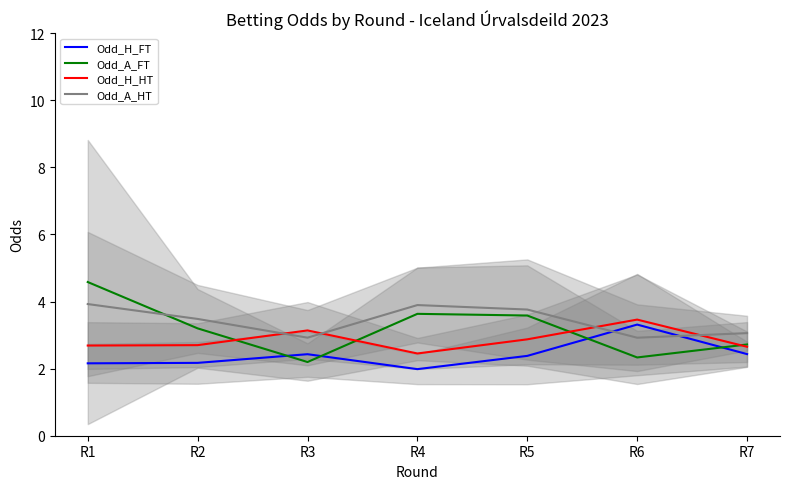

What is the difference between the Odd_H_HT values at R5 and R6?

0.6